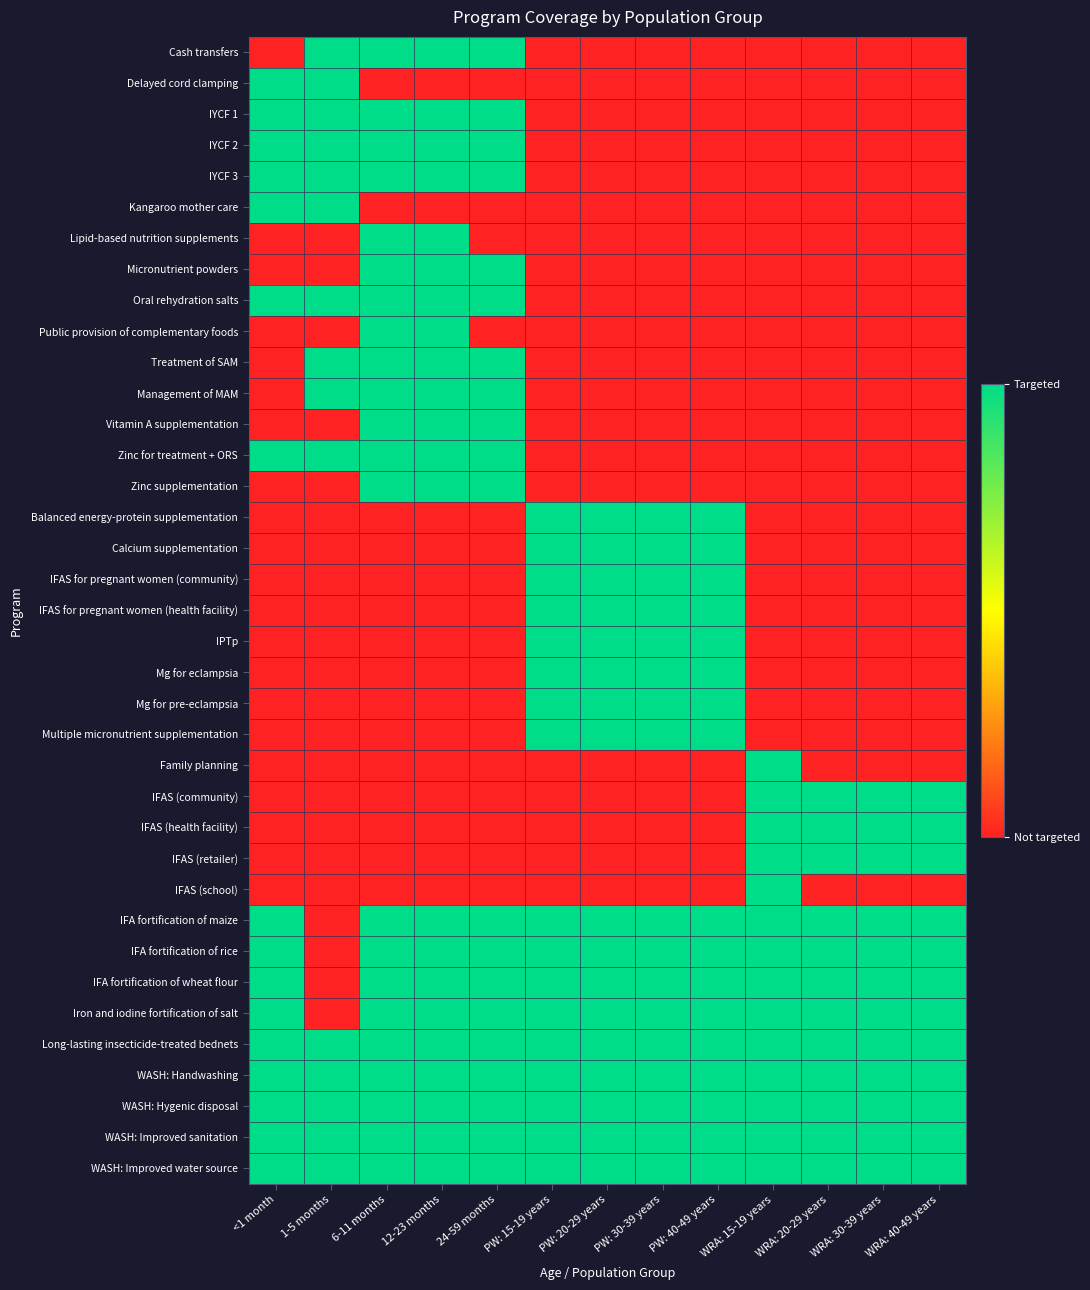

Reading left to right, transcribe all the data shown in this chart.

Cash transfers: <1 month=0	1-5 months=1	6-11 months=1	12-23 months=1	24-59 months=1	PW: 15-19 years=0	PW: 20-29 years=0	PW: 30-39 years=0	PW: 40-49 years=0	WRA: 15-19 years=0	WRA: 20-29 years=0	WRA: 30-39 years=0	WRA: 40-49 years=0
Delayed cord clamping: <1 month=1	1-5 months=1	6-11 months=0	12-23 months=0	24-59 months=0	PW: 15-19 years=0	PW: 20-29 years=0	PW: 30-39 years=0	PW: 40-49 years=0	WRA: 15-19 years=0	WRA: 20-29 years=0	WRA: 30-39 years=0	WRA: 40-49 years=0
IYCF 1: <1 month=1	1-5 months=1	6-11 months=1	12-23 months=1	24-59 months=1	PW: 15-19 years=0	PW: 20-29 years=0	PW: 30-39 years=0	PW: 40-49 years=0	WRA: 15-19 years=0	WRA: 20-29 years=0	WRA: 30-39 years=0	WRA: 40-49 years=0
IYCF 2: <1 month=1	1-5 months=1	6-11 months=1	12-23 months=1	24-59 months=1	PW: 15-19 years=0	PW: 20-29 years=0	PW: 30-39 years=0	PW: 40-49 years=0	WRA: 15-19 years=0	WRA: 20-29 years=0	WRA: 30-39 years=0	WRA: 40-49 years=0
IYCF 3: <1 month=1	1-5 months=1	6-11 months=1	12-23 months=1	24-59 months=1	PW: 15-19 years=0	PW: 20-29 years=0	PW: 30-39 years=0	PW: 40-49 years=0	WRA: 15-19 years=0	WRA: 20-29 years=0	WRA: 30-39 years=0	WRA: 40-49 years=0
Kangaroo mother care: <1 month=1	1-5 months=1	6-11 months=0	12-23 months=0	24-59 months=0	PW: 15-19 years=0	PW: 20-29 years=0	PW: 30-39 years=0	PW: 40-49 years=0	WRA: 15-19 years=0	WRA: 20-29 years=0	WRA: 30-39 years=0	WRA: 40-49 years=0
Lipid-based nutrition supplements: <1 month=0	1-5 months=0	6-11 months=1	12-23 months=1	24-59 months=0	PW: 15-19 years=0	PW: 20-29 years=0	PW: 30-39 years=0	PW: 40-49 years=0	WRA: 15-19 years=0	WRA: 20-29 years=0	WRA: 30-39 years=0	WRA: 40-49 years=0
Micronutrient powders: <1 month=0	1-5 months=0	6-11 months=1	12-23 months=1	24-59 months=1	PW: 15-19 years=0	PW: 20-29 years=0	PW: 30-39 years=0	PW: 40-49 years=0	WRA: 15-19 years=0	WRA: 20-29 years=0	WRA: 30-39 years=0	WRA: 40-49 years=0
Oral rehydration salts: <1 month=1	1-5 months=1	6-11 months=1	12-23 months=1	24-59 months=1	PW: 15-19 years=0	PW: 20-29 years=0	PW: 30-39 years=0	PW: 40-49 years=0	WRA: 15-19 years=0	WRA: 20-29 years=0	WRA: 30-39 years=0	WRA: 40-49 years=0
Public provision of complementary foods: <1 month=0	1-5 months=0	6-11 months=1	12-23 months=1	24-59 months=0	PW: 15-19 years=0	PW: 20-29 years=0	PW: 30-39 years=0	PW: 40-49 years=0	WRA: 15-19 years=0	WRA: 20-29 years=0	WRA: 30-39 years=0	WRA: 40-49 years=0
Treatment of SAM: <1 month=0	1-5 months=1	6-11 months=1	12-23 months=1	24-59 months=1	PW: 15-19 years=0	PW: 20-29 years=0	PW: 30-39 years=0	PW: 40-49 years=0	WRA: 15-19 years=0	WRA: 20-29 years=0	WRA: 30-39 years=0	WRA: 40-49 years=0
Management of MAM: <1 month=0	1-5 months=1	6-11 months=1	12-23 months=1	24-59 months=1	PW: 15-19 years=0	PW: 20-29 years=0	PW: 30-39 years=0	PW: 40-49 years=0	WRA: 15-19 years=0	WRA: 20-29 years=0	WRA: 30-39 years=0	WRA: 40-49 years=0
Vitamin A supplementation: <1 month=0	1-5 months=0	6-11 months=1	12-23 months=1	24-59 months=1	PW: 15-19 years=0	PW: 20-29 years=0	PW: 30-39 years=0	PW: 40-49 years=0	WRA: 15-19 years=0	WRA: 20-29 years=0	WRA: 30-39 years=0	WRA: 40-49 years=0
Zinc for treatment + ORS: <1 month=1	1-5 months=1	6-11 months=1	12-23 months=1	24-59 months=1	PW: 15-19 years=0	PW: 20-29 years=0	PW: 30-39 years=0	PW: 40-49 years=0	WRA: 15-19 years=0	WRA: 20-29 years=0	WRA: 30-39 years=0	WRA: 40-49 years=0
Zinc supplementation: <1 month=0	1-5 months=0	6-11 months=1	12-23 months=1	24-59 months=1	PW: 15-19 years=0	PW: 20-29 years=0	PW: 30-39 years=0	PW: 40-49 years=0	WRA: 15-19 years=0	WRA: 20-29 years=0	WRA: 30-39 years=0	WRA: 40-49 years=0
Balanced energy-protein supplementation: <1 month=0	1-5 months=0	6-11 months=0	12-23 months=0	24-59 months=0	PW: 15-19 years=1	PW: 20-29 years=1	PW: 30-39 years=1	PW: 40-49 years=1	WRA: 15-19 years=0	WRA: 20-29 years=0	WRA: 30-39 years=0	WRA: 40-49 years=0
Calcium supplementation: <1 month=0	1-5 months=0	6-11 months=0	12-23 months=0	24-59 months=0	PW: 15-19 years=1	PW: 20-29 years=1	PW: 30-39 years=1	PW: 40-49 years=1	WRA: 15-19 years=0	WRA: 20-29 years=0	WRA: 30-39 years=0	WRA: 40-49 years=0
IFAS for pregnant women (community): <1 month=0	1-5 months=0	6-11 months=0	12-23 months=0	24-59 months=0	PW: 15-19 years=1	PW: 20-29 years=1	PW: 30-39 years=1	PW: 40-49 years=1	WRA: 15-19 years=0	WRA: 20-29 years=0	WRA: 30-39 years=0	WRA: 40-49 years=0
IFAS for pregnant women (health facility): <1 month=0	1-5 months=0	6-11 months=0	12-23 months=0	24-59 months=0	PW: 15-19 years=1	PW: 20-29 years=1	PW: 30-39 years=1	PW: 40-49 years=1	WRA: 15-19 years=0	WRA: 20-29 years=0	WRA: 30-39 years=0	WRA: 40-49 years=0
IPTp: <1 month=0	1-5 months=0	6-11 months=0	12-23 months=0	24-59 months=0	PW: 15-19 years=1	PW: 20-29 years=1	PW: 30-39 years=1	PW: 40-49 years=1	WRA: 15-19 years=0	WRA: 20-29 years=0	WRA: 30-39 years=0	WRA: 40-49 years=0
Mg for eclampsia: <1 month=0	1-5 months=0	6-11 months=0	12-23 months=0	24-59 months=0	PW: 15-19 years=1	PW: 20-29 years=1	PW: 30-39 years=1	PW: 40-49 years=1	WRA: 15-19 years=0	WRA: 20-29 years=0	WRA: 30-39 years=0	WRA: 40-49 years=0
Mg for pre-eclampsia: <1 month=0	1-5 months=0	6-11 months=0	12-23 months=0	24-59 months=0	PW: 15-19 years=1	PW: 20-29 years=1	PW: 30-39 years=1	PW: 40-49 years=1	WRA: 15-19 years=0	WRA: 20-29 years=0	WRA: 30-39 years=0	WRA: 40-49 years=0
Multiple micronutrient supplementation: <1 month=0	1-5 months=0	6-11 months=0	12-23 months=0	24-59 months=0	PW: 15-19 years=1	PW: 20-29 years=1	PW: 30-39 years=1	PW: 40-49 years=1	WRA: 15-19 years=0	WRA: 20-29 years=0	WRA: 30-39 years=0	WRA: 40-49 years=0
Family planning: <1 month=0	1-5 months=0	6-11 months=0	12-23 months=0	24-59 months=0	PW: 15-19 years=0	PW: 20-29 years=0	PW: 30-39 years=0	PW: 40-49 years=0	WRA: 15-19 years=1	WRA: 20-29 years=0	WRA: 30-39 years=0	WRA: 40-49 years=0
IFAS (community): <1 month=0	1-5 months=0	6-11 months=0	12-23 months=0	24-59 months=0	PW: 15-19 years=0	PW: 20-29 years=0	PW: 30-39 years=0	PW: 40-49 years=0	WRA: 15-19 years=1	WRA: 20-29 years=1	WRA: 30-39 years=1	WRA: 40-49 years=1
IFAS (health facility): <1 month=0	1-5 months=0	6-11 months=0	12-23 months=0	24-59 months=0	PW: 15-19 years=0	PW: 20-29 years=0	PW: 30-39 years=0	PW: 40-49 years=0	WRA: 15-19 years=1	WRA: 20-29 years=1	WRA: 30-39 years=1	WRA: 40-49 years=1
IFAS (retailer): <1 month=0	1-5 months=0	6-11 months=0	12-23 months=0	24-59 months=0	PW: 15-19 years=0	PW: 20-29 years=0	PW: 30-39 years=0	PW: 40-49 years=0	WRA: 15-19 years=1	WRA: 20-29 years=1	WRA: 30-39 years=1	WRA: 40-49 years=1
IFAS (school): <1 month=0	1-5 months=0	6-11 months=0	12-23 months=0	24-59 months=0	PW: 15-19 years=0	PW: 20-29 years=0	PW: 30-39 years=0	PW: 40-49 years=0	WRA: 15-19 years=1	WRA: 20-29 years=0	WRA: 30-39 years=0	WRA: 40-49 years=0
IFA fortification of maize: <1 month=1	1-5 months=0	6-11 months=1	12-23 months=1	24-59 months=1	PW: 15-19 years=1	PW: 20-29 years=1	PW: 30-39 years=1	PW: 40-49 years=1	WRA: 15-19 years=1	WRA: 20-29 years=1	WRA: 30-39 years=1	WRA: 40-49 years=1
IFA fortification of rice: <1 month=1	1-5 months=0	6-11 months=1	12-23 months=1	24-59 months=1	PW: 15-19 years=1	PW: 20-29 years=1	PW: 30-39 years=1	PW: 40-49 years=1	WRA: 15-19 years=1	WRA: 20-29 years=1	WRA: 30-39 years=1	WRA: 40-49 years=1
IFA fortification of wheat flour: <1 month=1	1-5 months=0	6-11 months=1	12-23 months=1	24-59 months=1	PW: 15-19 years=1	PW: 20-29 years=1	PW: 30-39 years=1	PW: 40-49 years=1	WRA: 15-19 years=1	WRA: 20-29 years=1	WRA: 30-39 years=1	WRA: 40-49 years=1
Iron and iodine fortification of salt: <1 month=1	1-5 months=0	6-11 months=1	12-23 months=1	24-59 months=1	PW: 15-19 years=1	PW: 20-29 years=1	PW: 30-39 years=1	PW: 40-49 years=1	WRA: 15-19 years=1	WRA: 20-29 years=1	WRA: 30-39 years=1	WRA: 40-49 years=1
Long-lasting insecticide-treated bednets: <1 month=1	1-5 months=1	6-11 months=1	12-23 months=1	24-59 months=1	PW: 15-19 years=1	PW: 20-29 years=1	PW: 30-39 years=1	PW: 40-49 years=1	WRA: 15-19 years=1	WRA: 20-29 years=1	WRA: 30-39 years=1	WRA: 40-49 years=1
WASH: Handwashing: <1 month=1	1-5 months=1	6-11 months=1	12-23 months=1	24-59 months=1	PW: 15-19 years=1	PW: 20-29 years=1	PW: 30-39 years=1	PW: 40-49 years=1	WRA: 15-19 years=1	WRA: 20-29 years=1	WRA: 30-39 years=1	WRA: 40-49 years=1
WASH: Hygenic disposal: <1 month=1	1-5 months=1	6-11 months=1	12-23 months=1	24-59 months=1	PW: 15-19 years=1	PW: 20-29 years=1	PW: 30-39 years=1	PW: 40-49 years=1	WRA: 15-19 years=1	WRA: 20-29 years=1	WRA: 30-39 years=1	WRA: 40-49 years=1
WASH: Improved sanitation: <1 month=1	1-5 months=1	6-11 months=1	12-23 months=1	24-59 months=1	PW: 15-19 years=1	PW: 20-29 years=1	PW: 30-39 years=1	PW: 40-49 years=1	WRA: 15-19 years=1	WRA: 20-29 years=1	WRA: 30-39 years=1	WRA: 40-49 years=1
WASH: Improved water source: <1 month=1	1-5 months=1	6-11 months=1	12-23 months=1	24-59 months=1	PW: 15-19 years=1	PW: 20-29 years=1	PW: 30-39 years=1	PW: 40-49 years=1	WRA: 15-19 years=1	WRA: 20-29 years=1	WRA: 30-39 years=1	WRA: 40-49 years=1